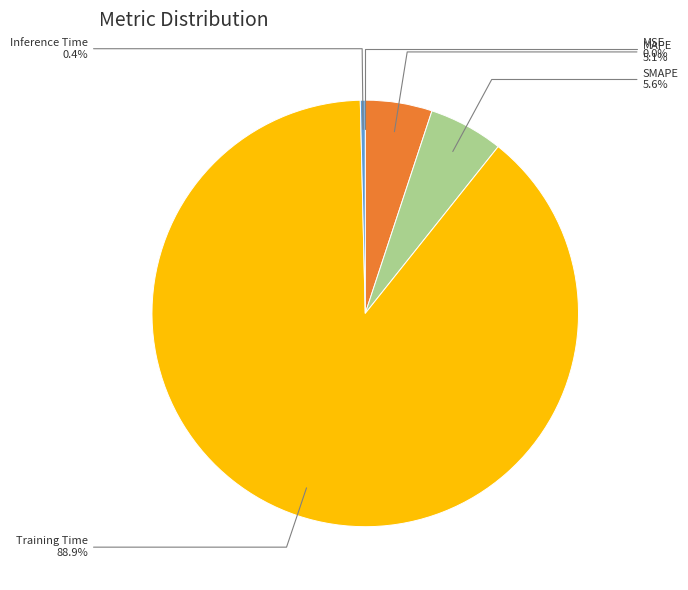

Is there any slice that represents more than half of the pie?

Yes